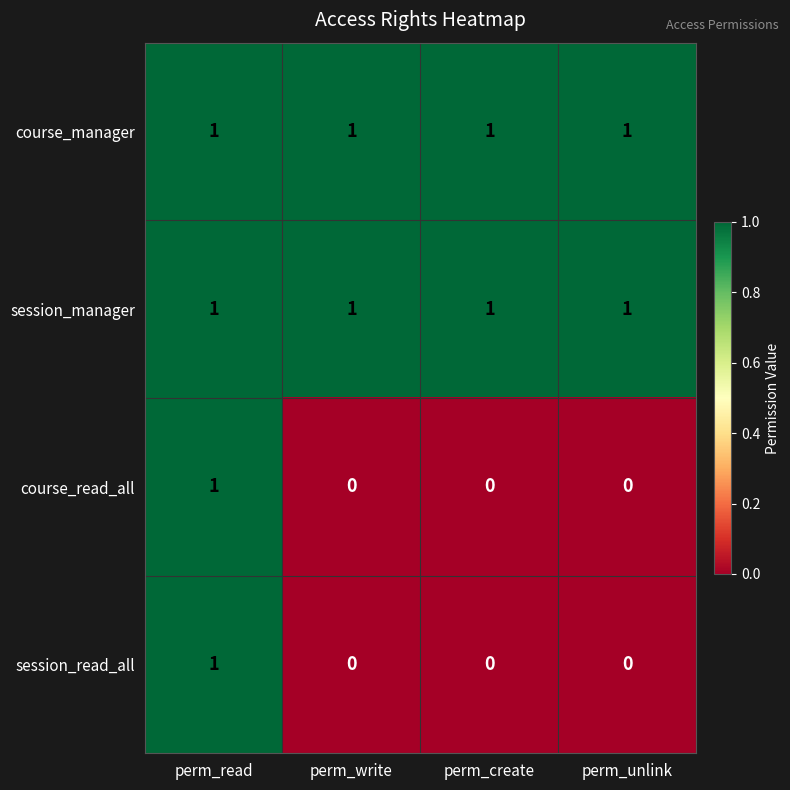

Is the value of course_read_all at perm_create greater than the value of session_read_all at perm_read?

No